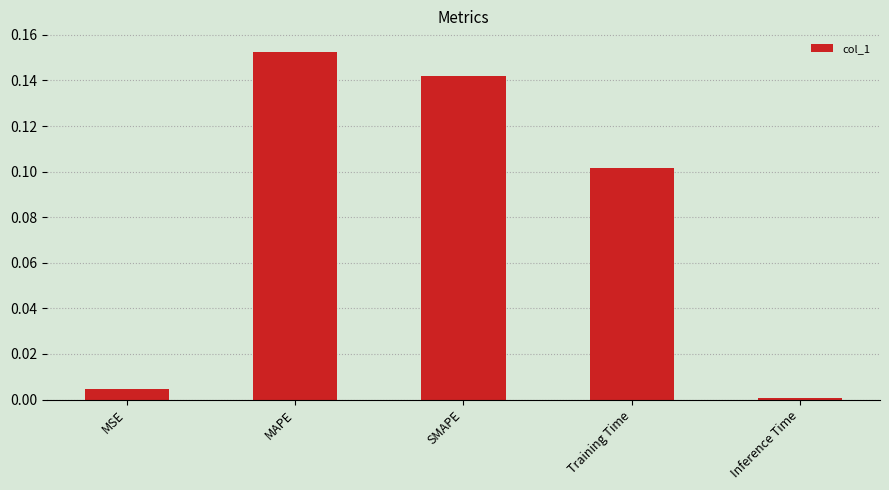

How many bars are there in total?

5